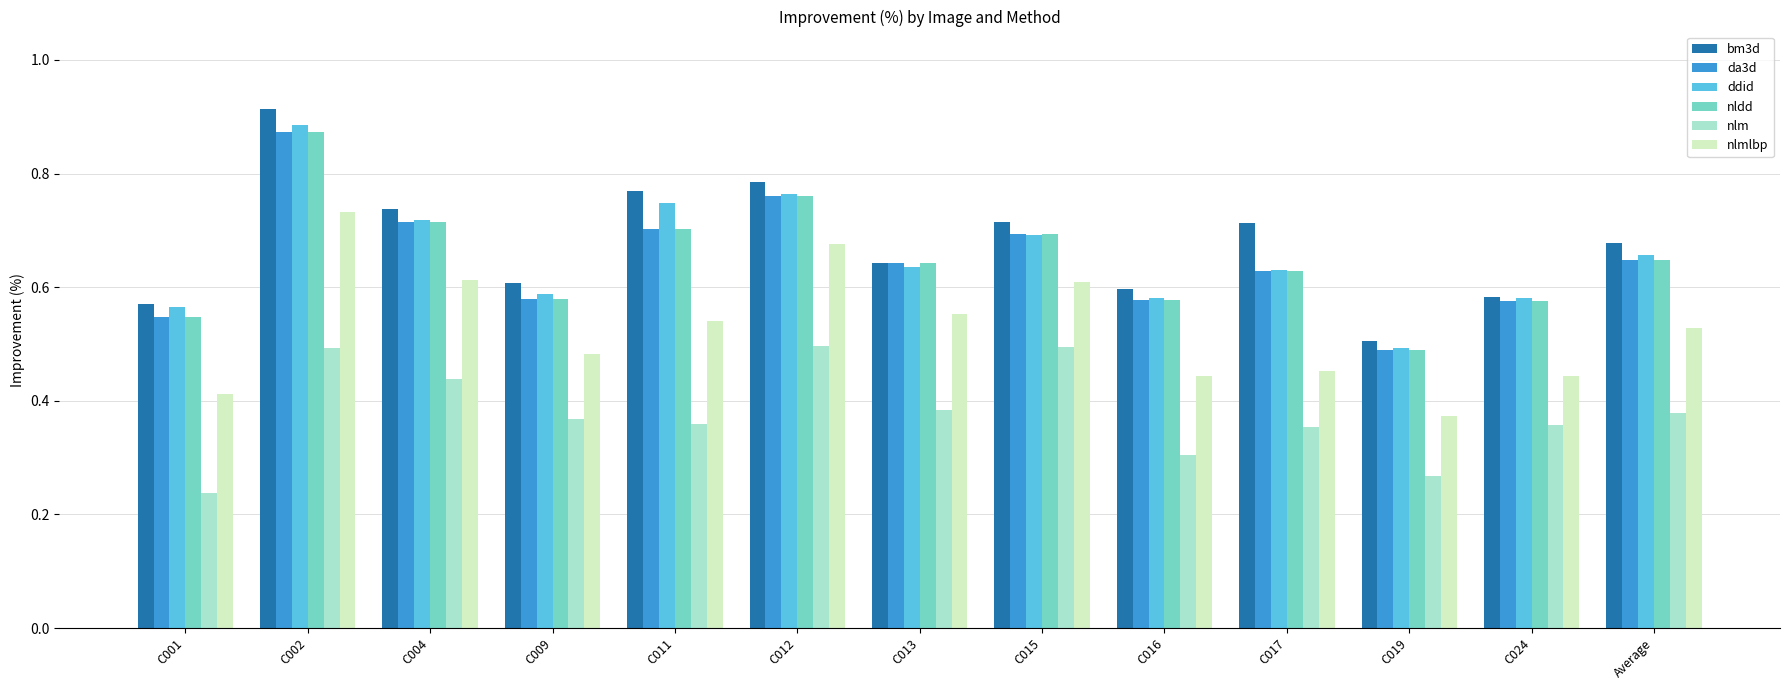

What is the sum of all ddid values?

8.5